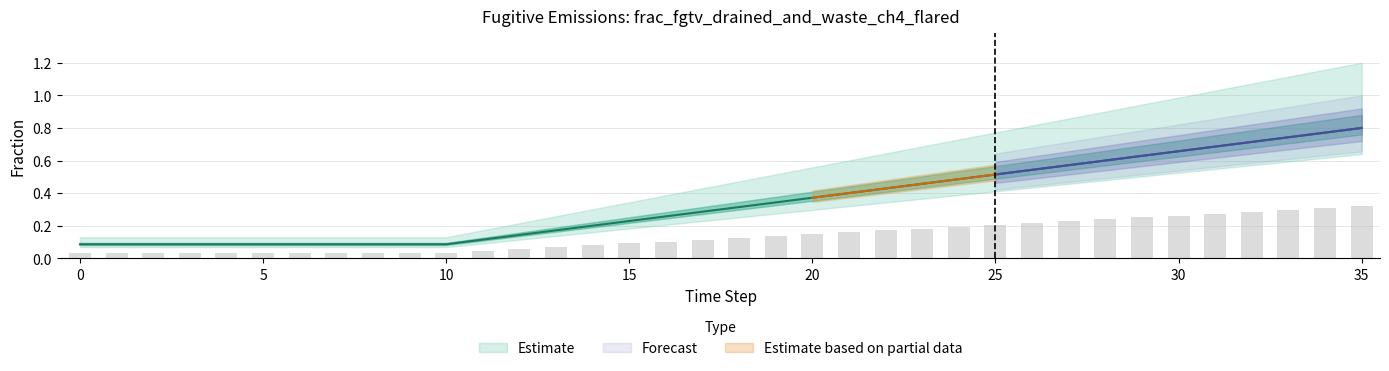

At which category does the chart reach its peak across all series?

35